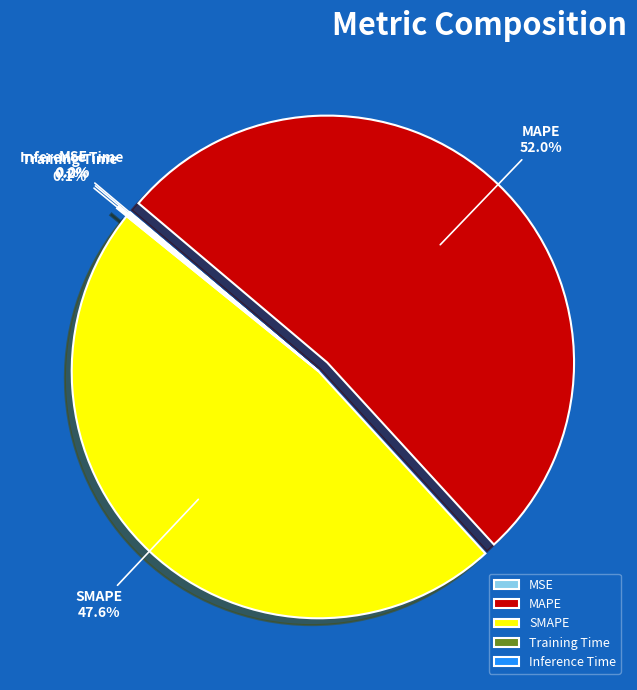

What is the largest slice in the pie chart?

MAPE